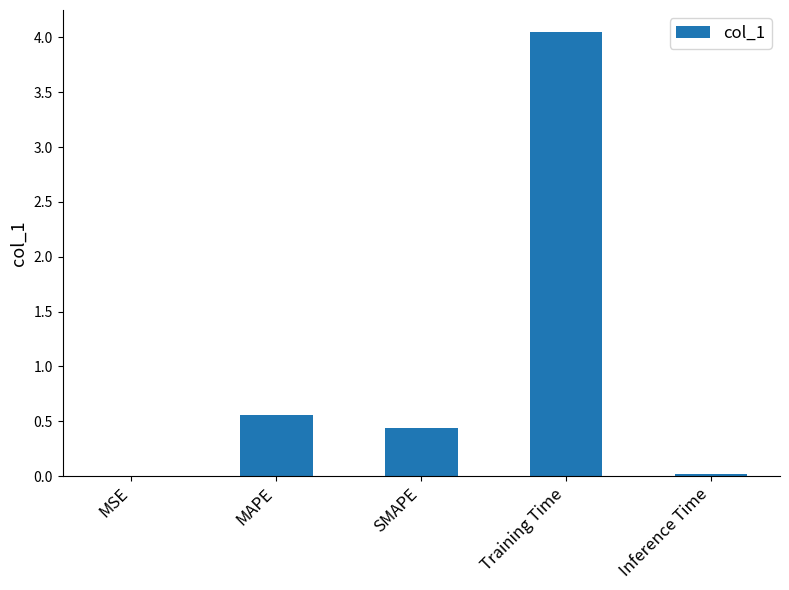

At which category does the chart reach its peak across all series?

Training Time